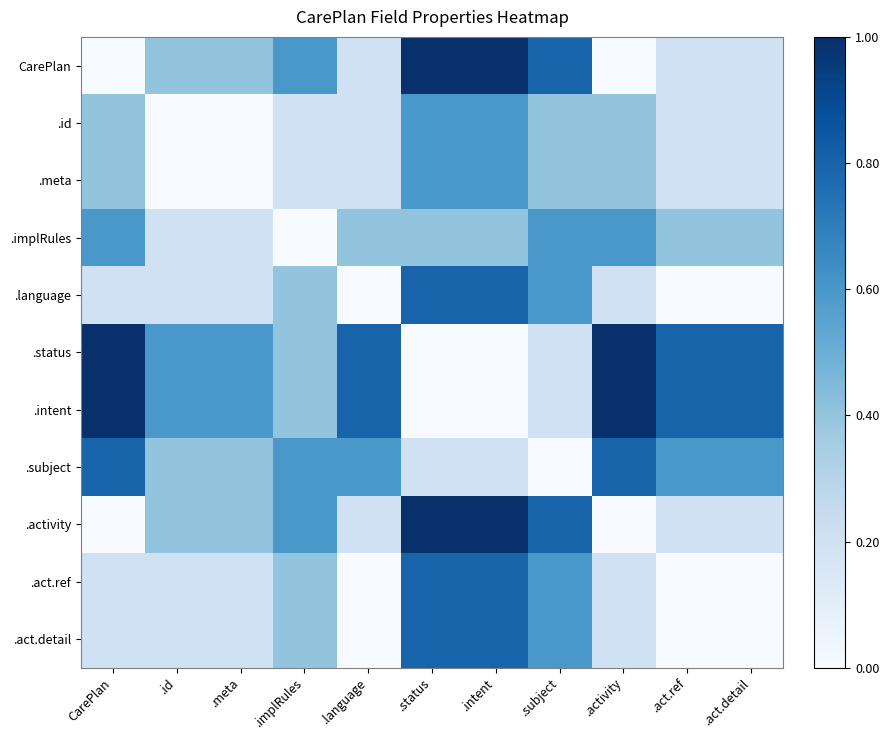

List the series in order of their peak value, lowest first.

.id, .meta, .implRules, .language, .subject, .act.ref, .act.detail, CarePlan, .status, .intent, .activity